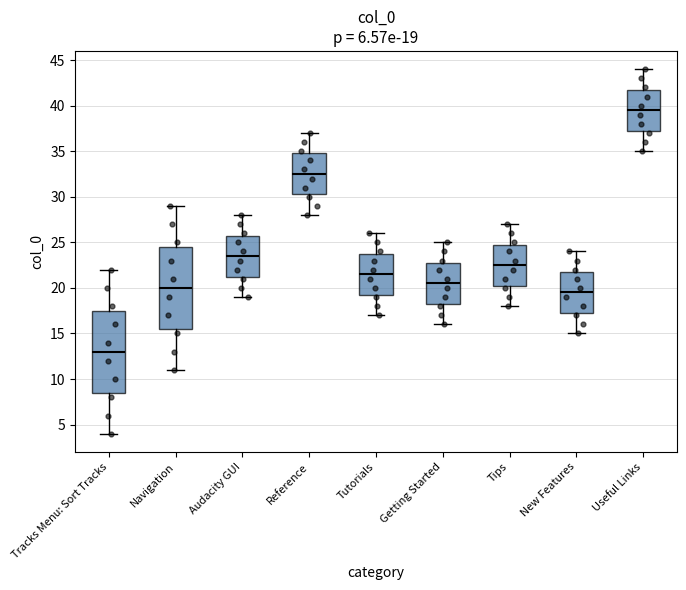

Which box has the highest median line?

Useful Links